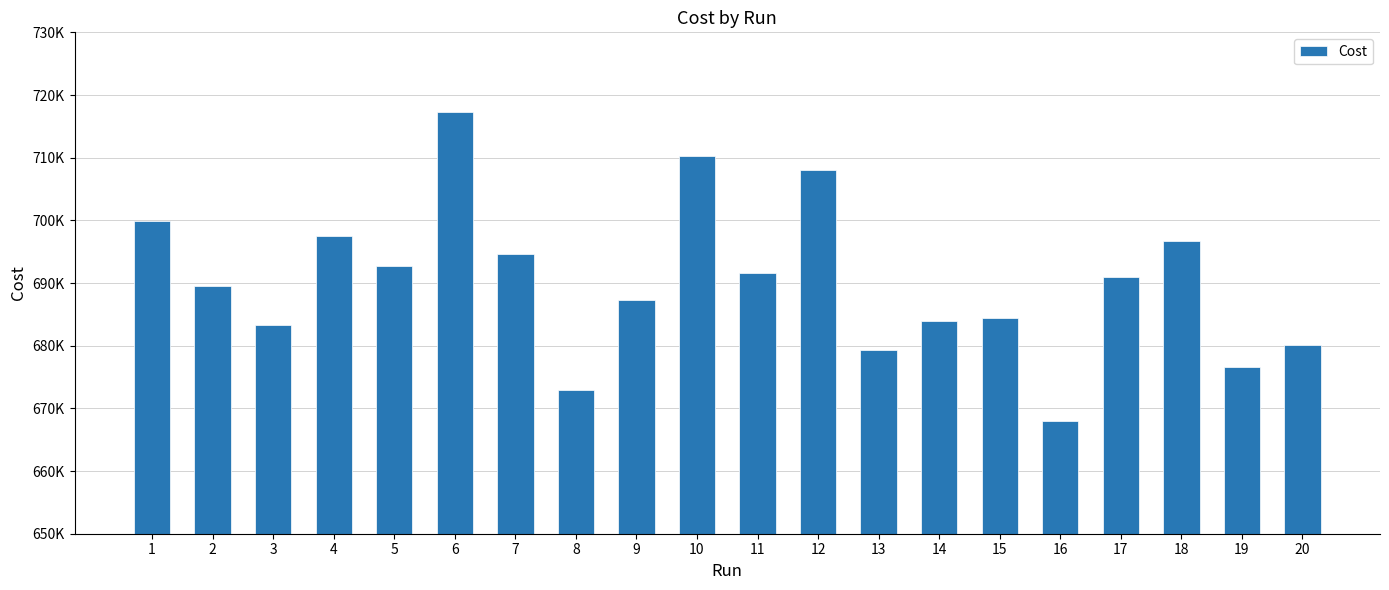

What is the minimum value shown in the chart?

667938.0